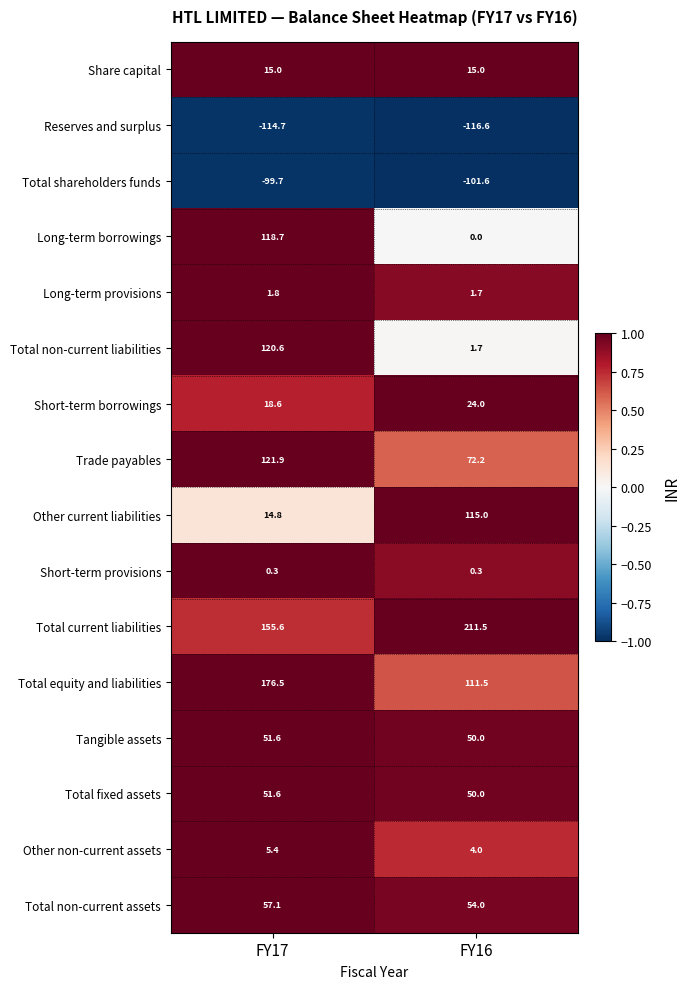

What is the difference between the highest and lowest values at FY17?

291.2